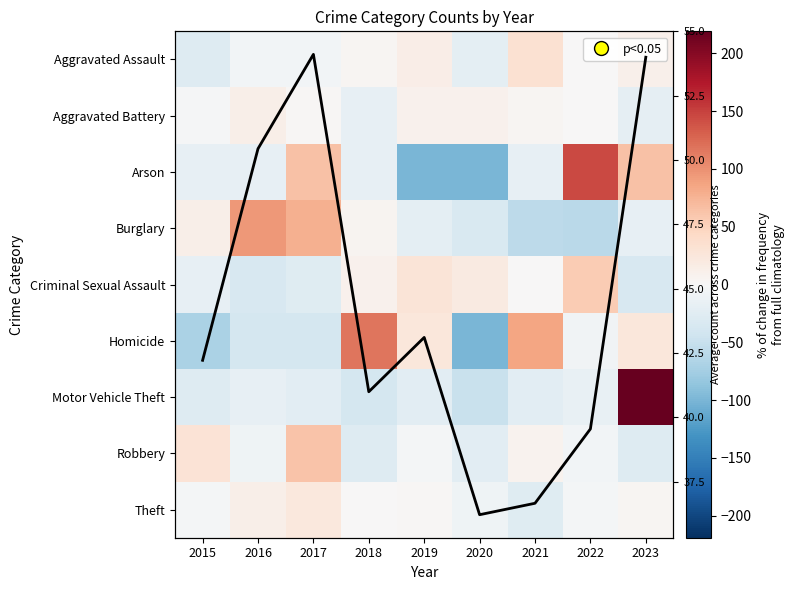

Where does the Homicide series first go above -6?

2018